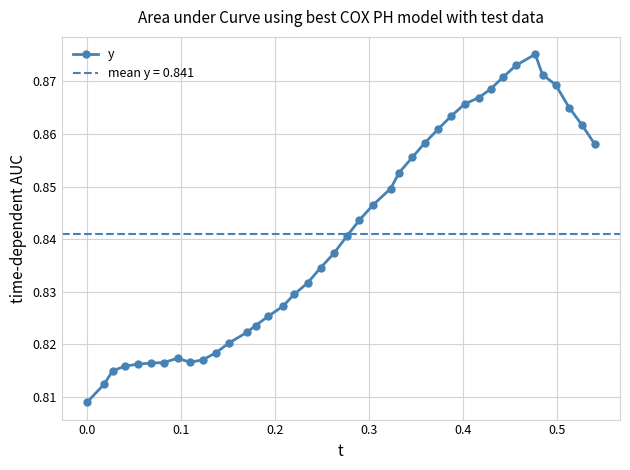

True or false: y has more than 0 points higher than both neighbors.

True